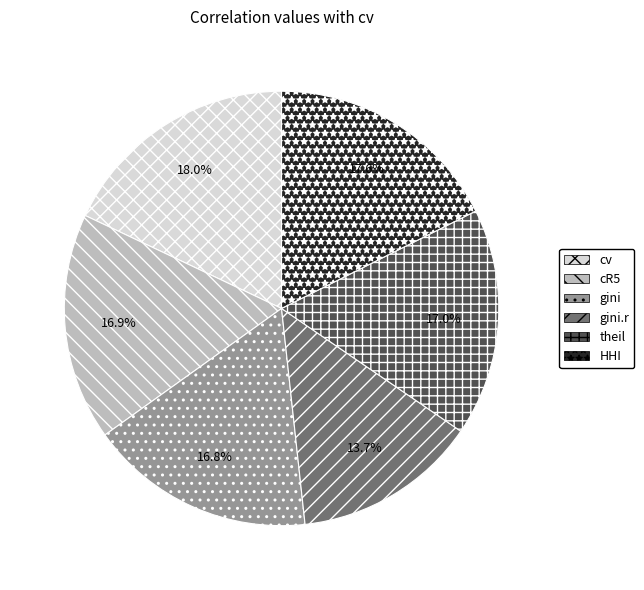

To the nearest percent, what is the combined percentage of cv and gini.r?

32%